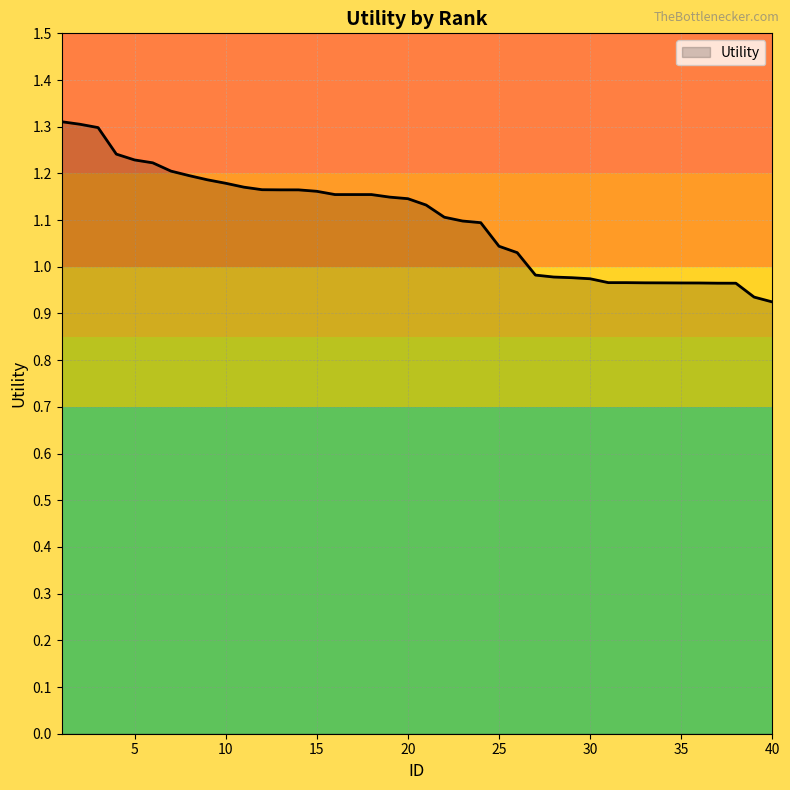

What is the difference between the maximum and minimum values?

0.4